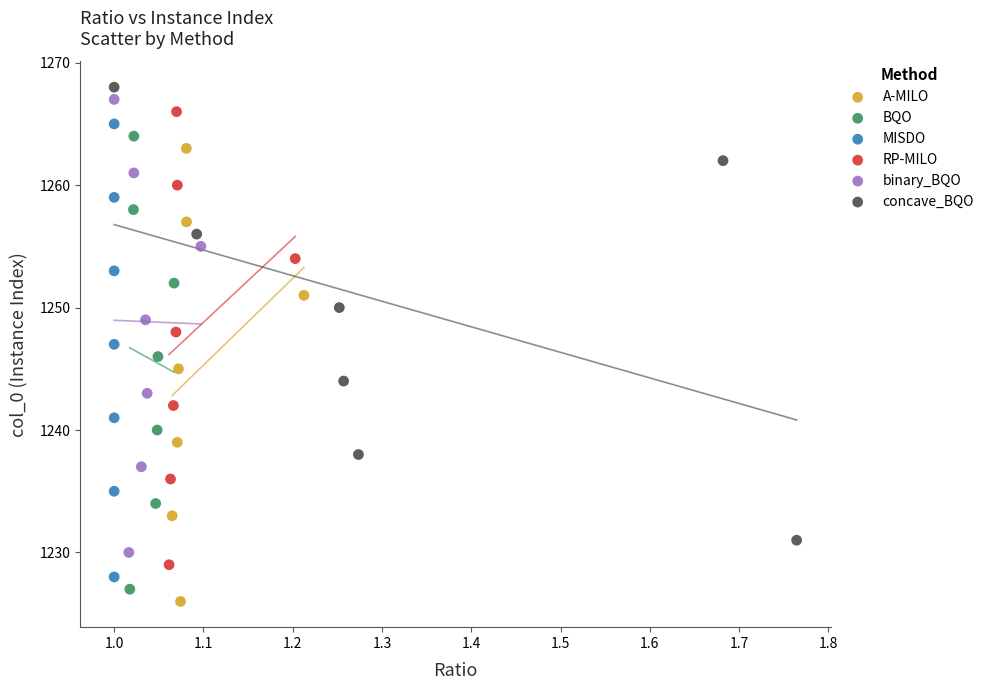

Which series reaches the maximum Y coordinate?

concave_BQO